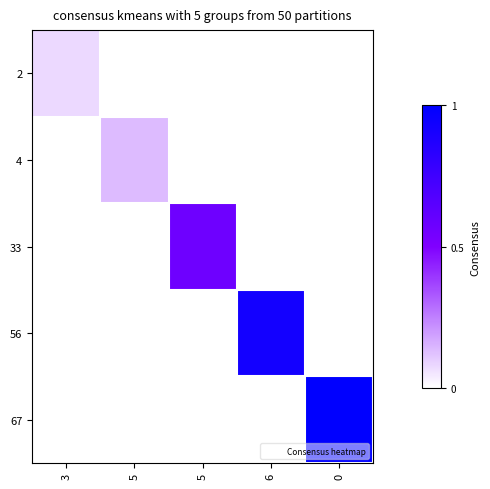

Which series has the largest total across all categories?

67